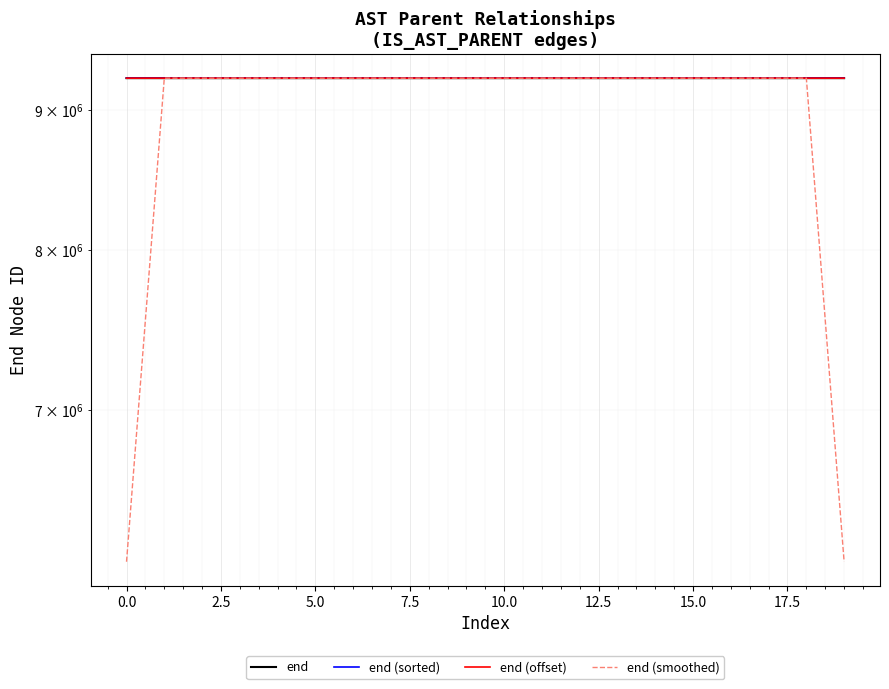

Is it true that end (offset) equals 15780224.5 at 7.5?

False